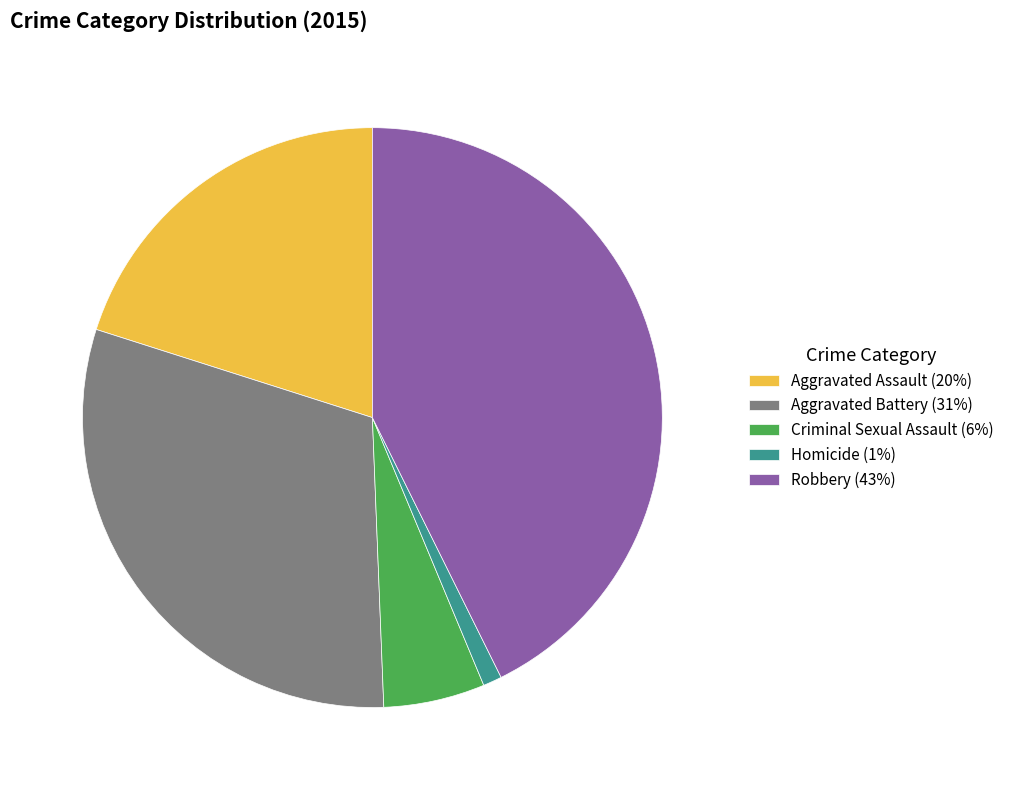

Is it true that Criminal Sexual Assault (6%) is 6% of the pie?

True